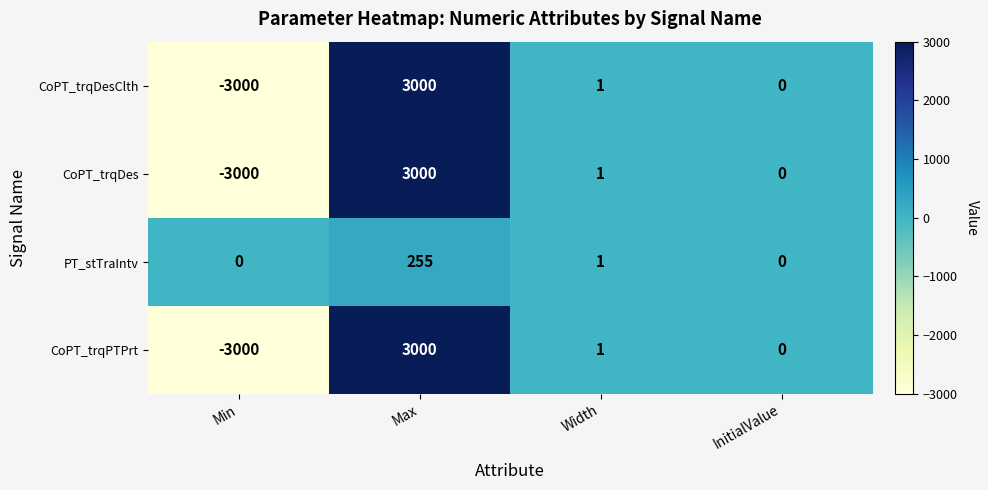

At which category is the sum across all series the highest?

Max